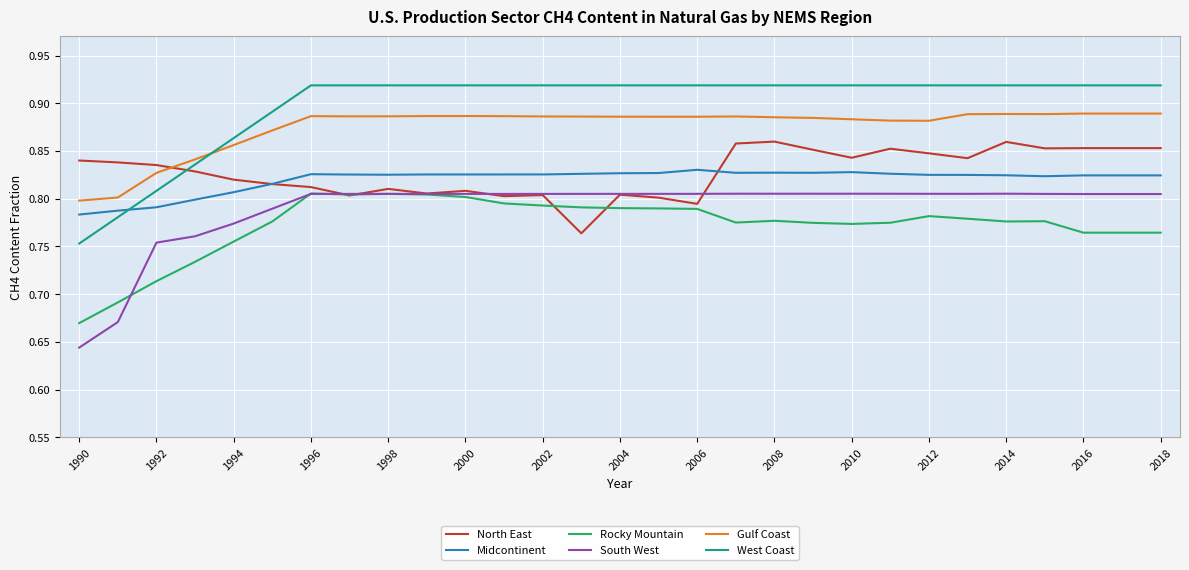

True or false: North East and Gulf Coast cross at least once.

True